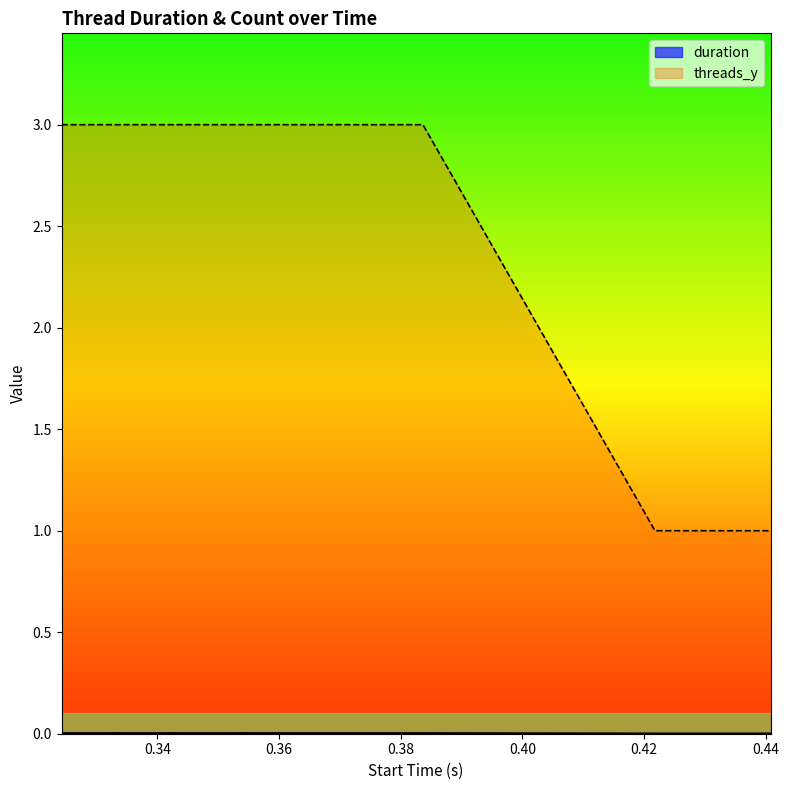

Rank the series by their maximum value, from highest to lowest.

threads_y, duration